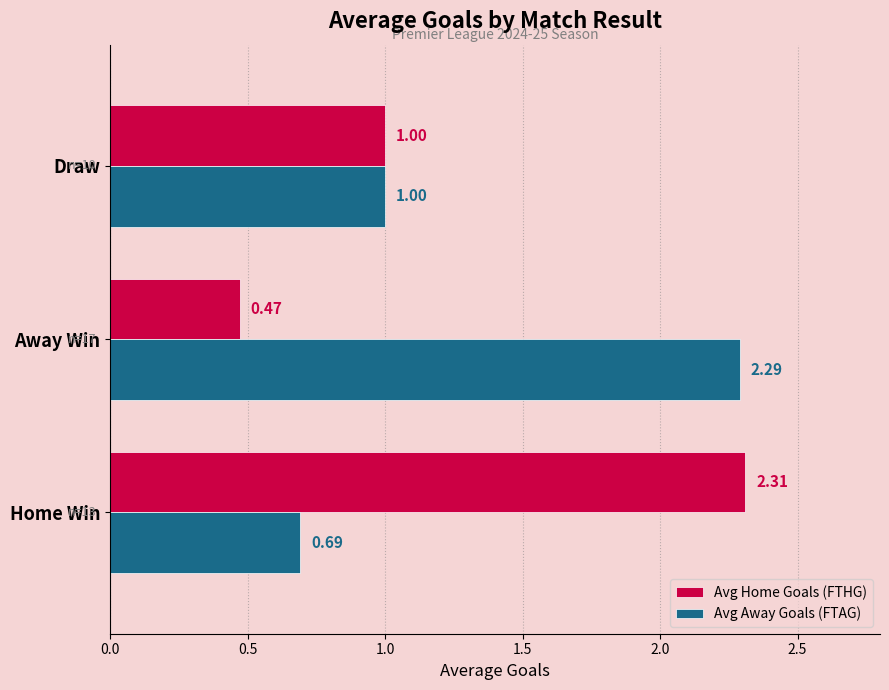

List the labels in order of Avg Away Goals (FTAG) value, largest first.

Away Win, Draw, Home Win